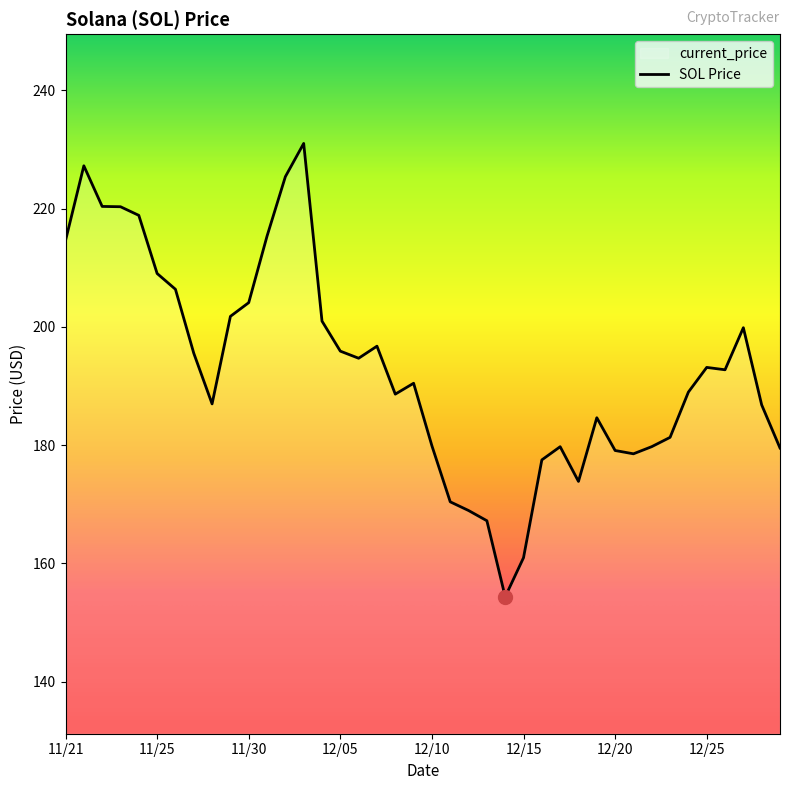

What is the maximum value shown in the chart?

231.0